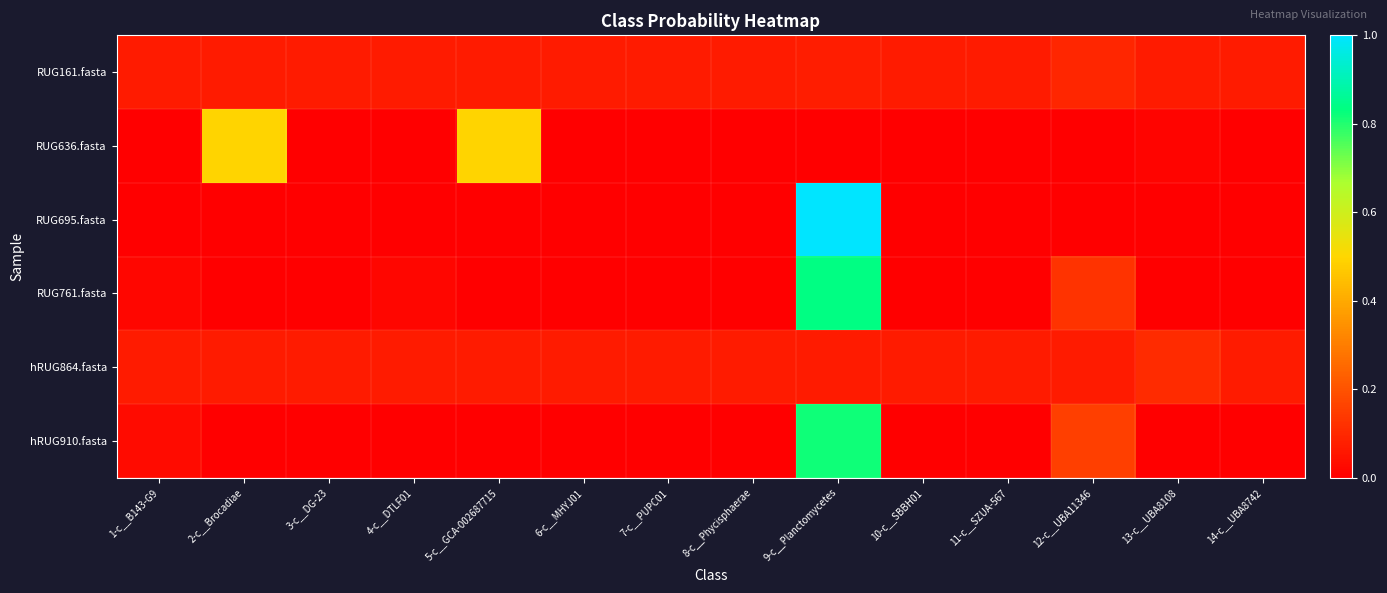

How many categories are shown in the chart?

14